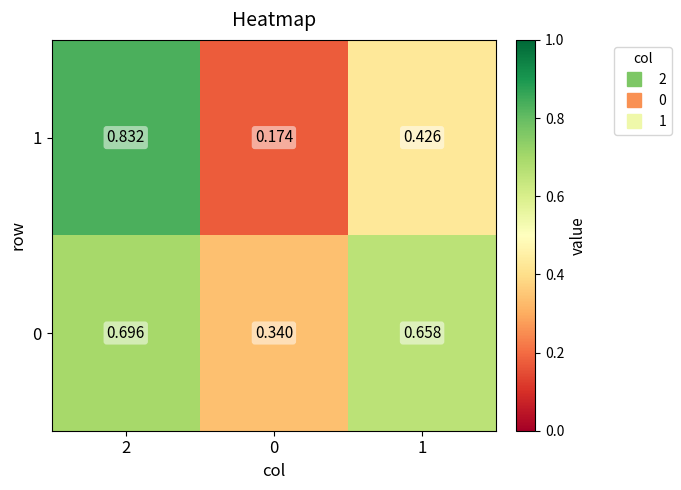

Is the value of 1 at 1 greater than the value of 0 at 1?

No